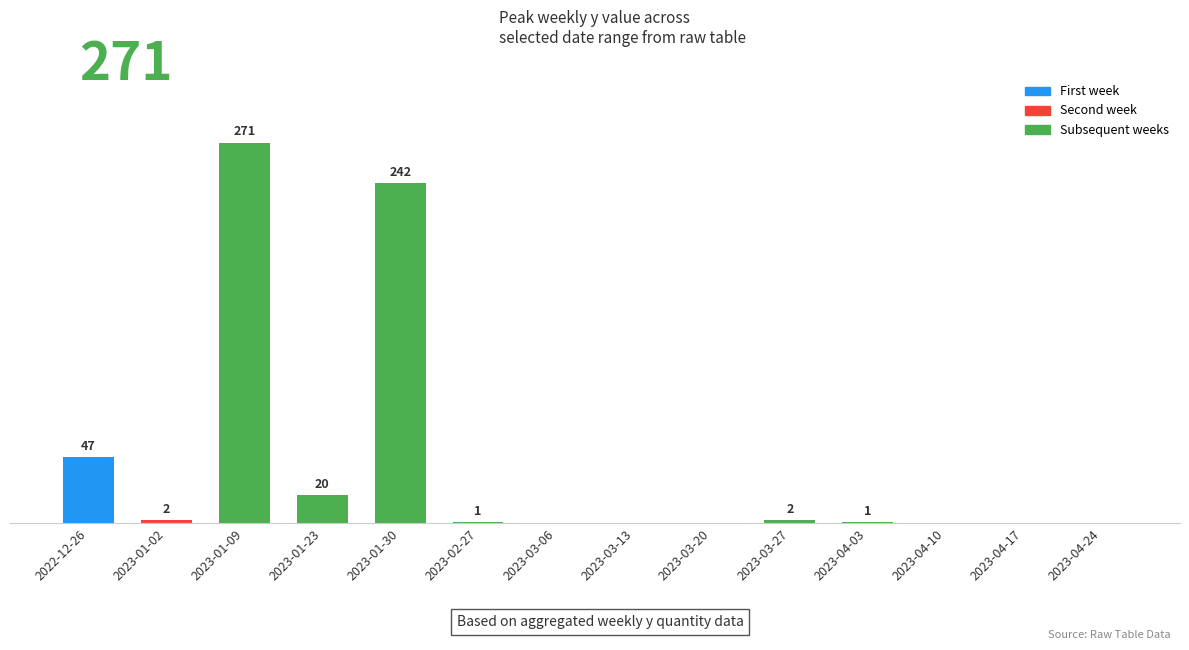

At which label is the value closest to 135?

2022-12-26